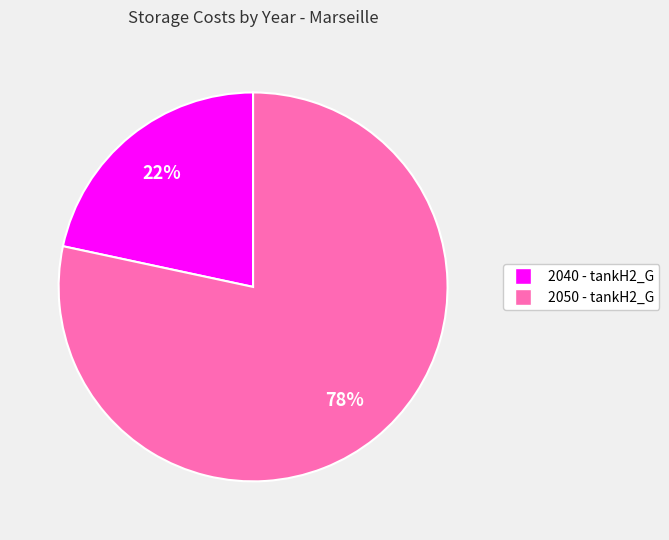

The 2050 - tankH2_G slice represents 66% of the pie. True or false?

False